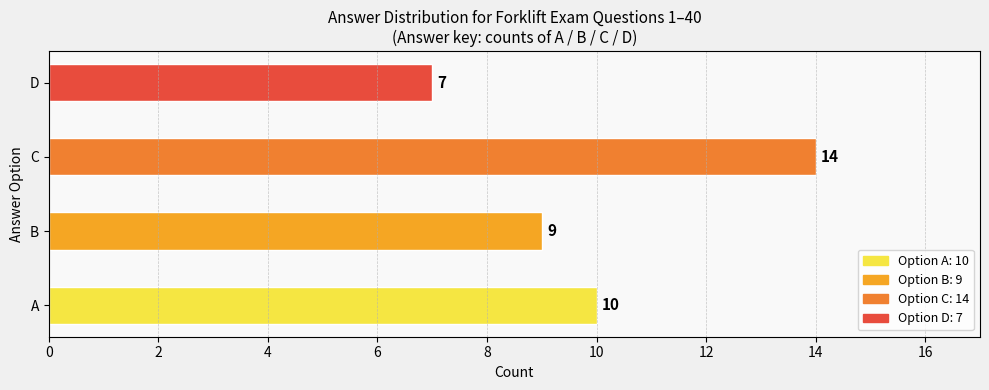

The value at B is 9. True or false?

True